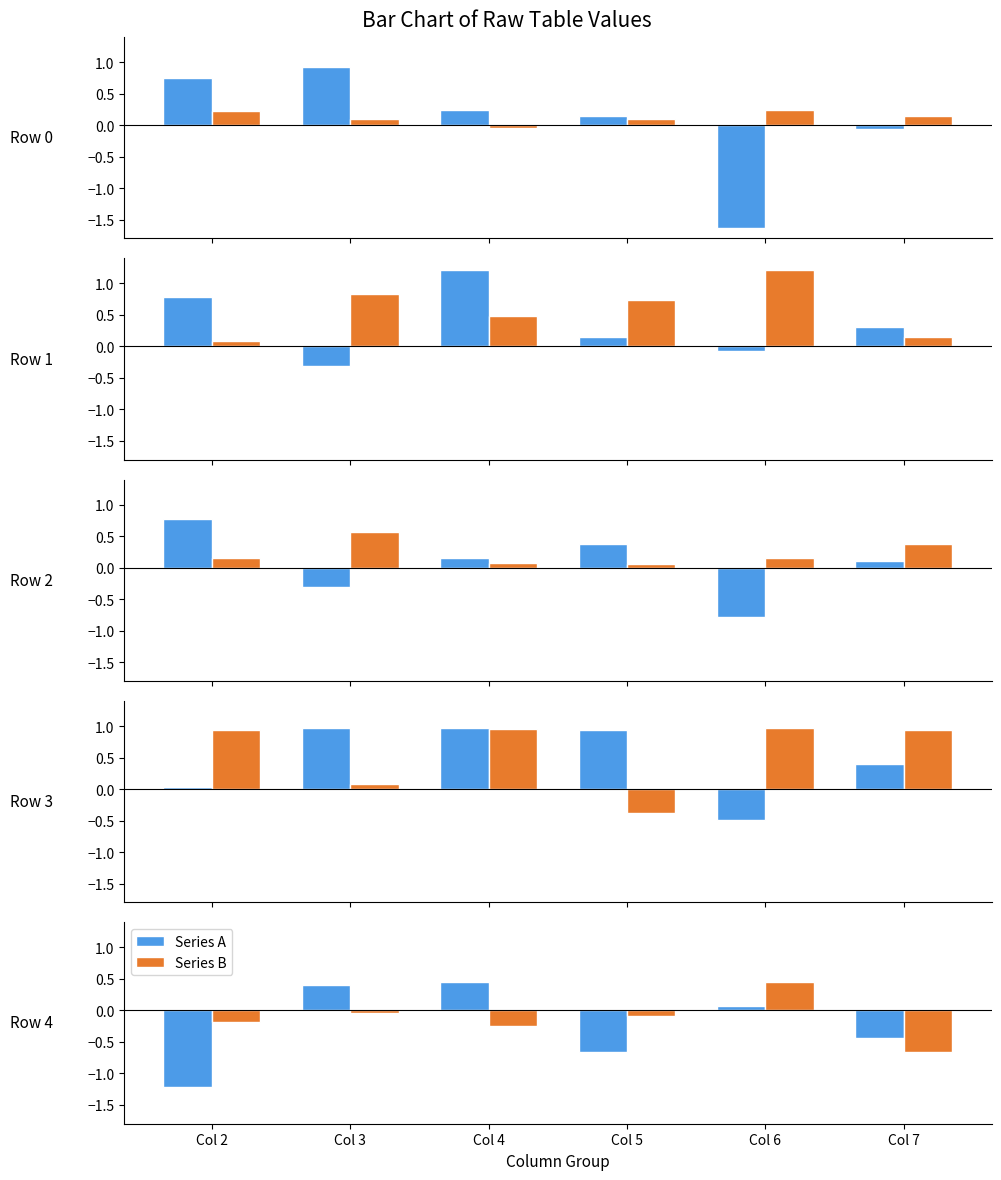

At which label does Series A reach its minimum?

Col 2